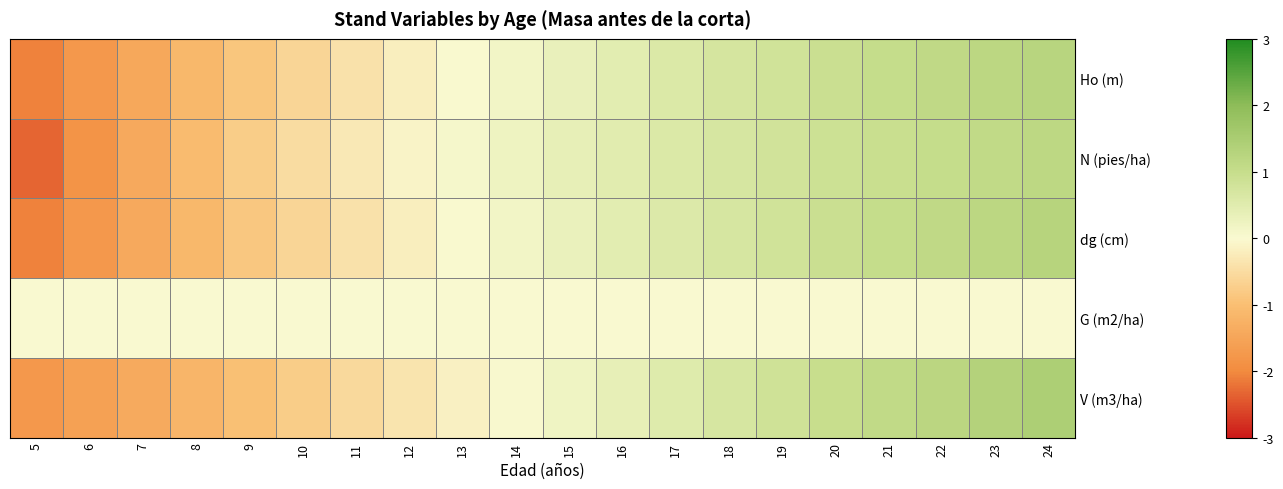

Which has a higher value, 18 or 24?

24